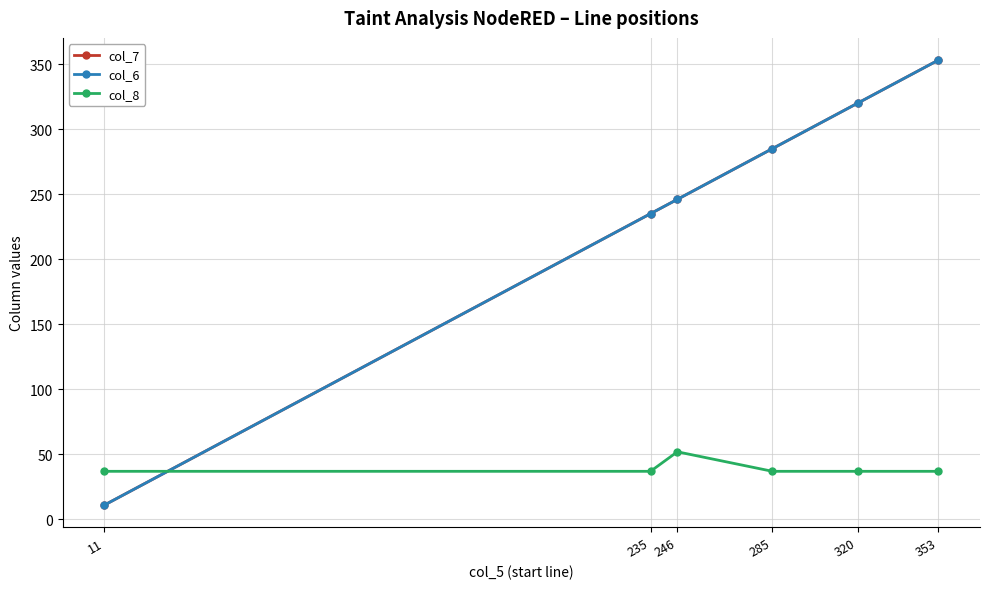

Reading left to right, list all the values displayed in this chart.

col_7: 11=11	235=235	246=246	285=285	320=320	353=353
col_6: 11=11	235=235	246=246	285=285	320=320	353=353
col_8: 11=37	235=37	246=52	285=37	320=37	353=37